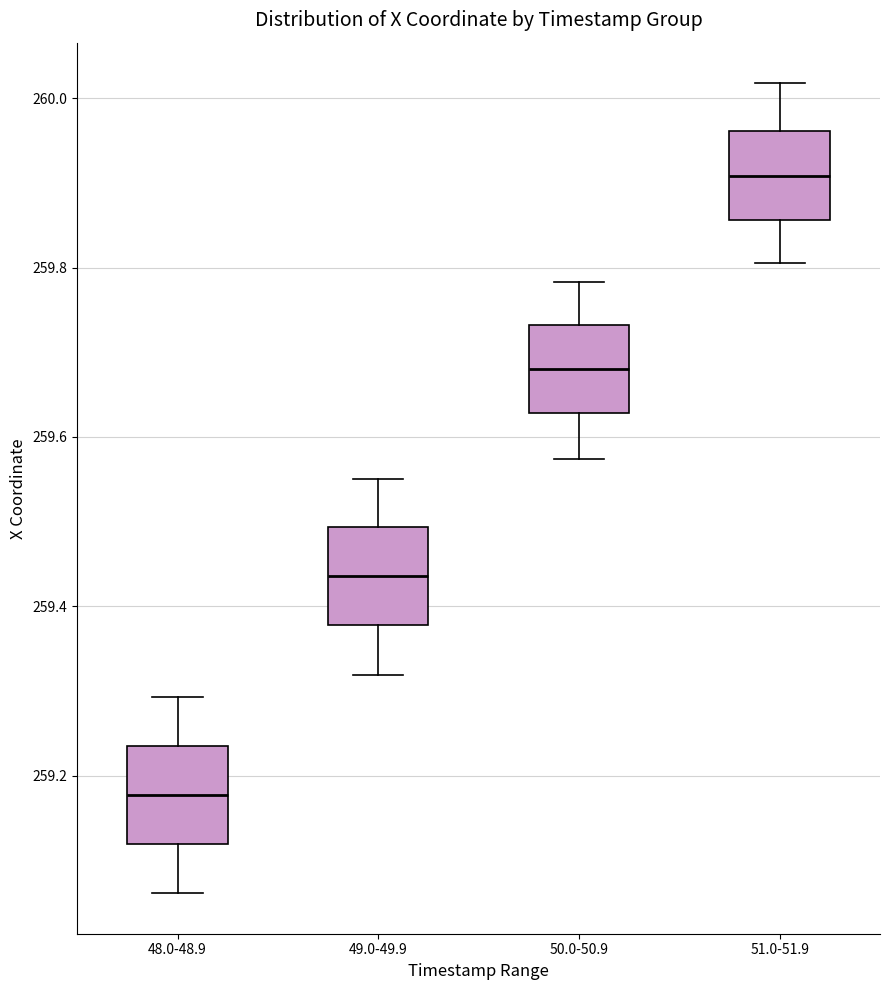

Reading left to right, read every box against the y-axis: the position of its median line, the range the box covers, and the ends of its whiskers. The values are not printed on the chart, so give them approximately, as read against the axis.

48.0-48.9: median 259.18, box 259.12 to 259.24, whiskers 259.06 to 259.30
49.0-49.9: median 259.44, box 259.38 to 259.50, whiskers 259.32 to 259.56
50.0-50.9: median 259.68, box 259.62 to 259.74, whiskers 259.58 to 259.78
51.0-51.9: median 259.90, box 259.86 to 259.96, whiskers 259.80 to 260.02